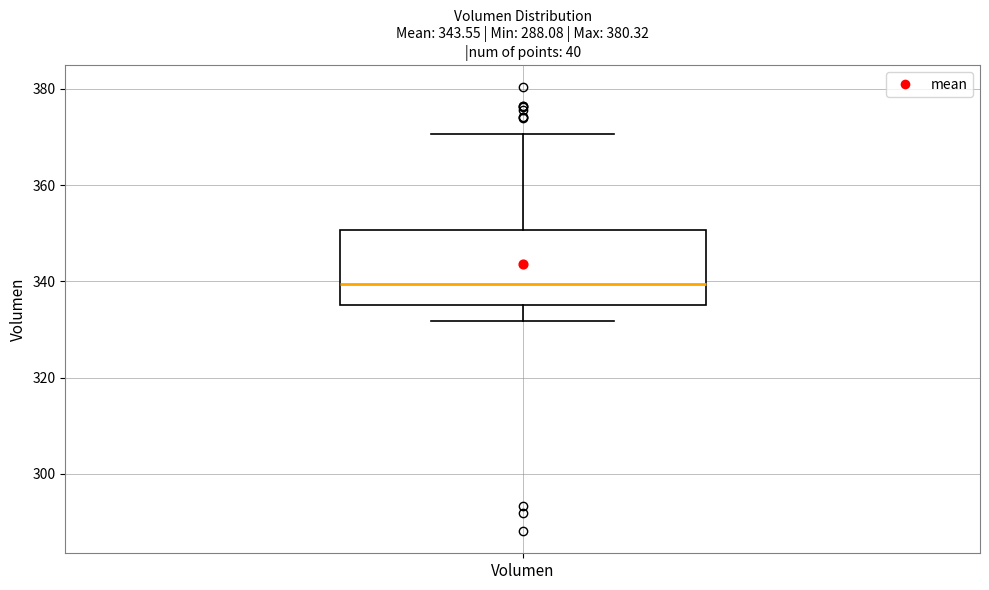

Transcribe this box plot: give where the median line is, the range the box spans, and where the two whiskers end, as read against the y-axis. The values are not printed on the chart, so give them approximately, as read against the axis.

median 340, box 336 to 350, whiskers 332 to 370